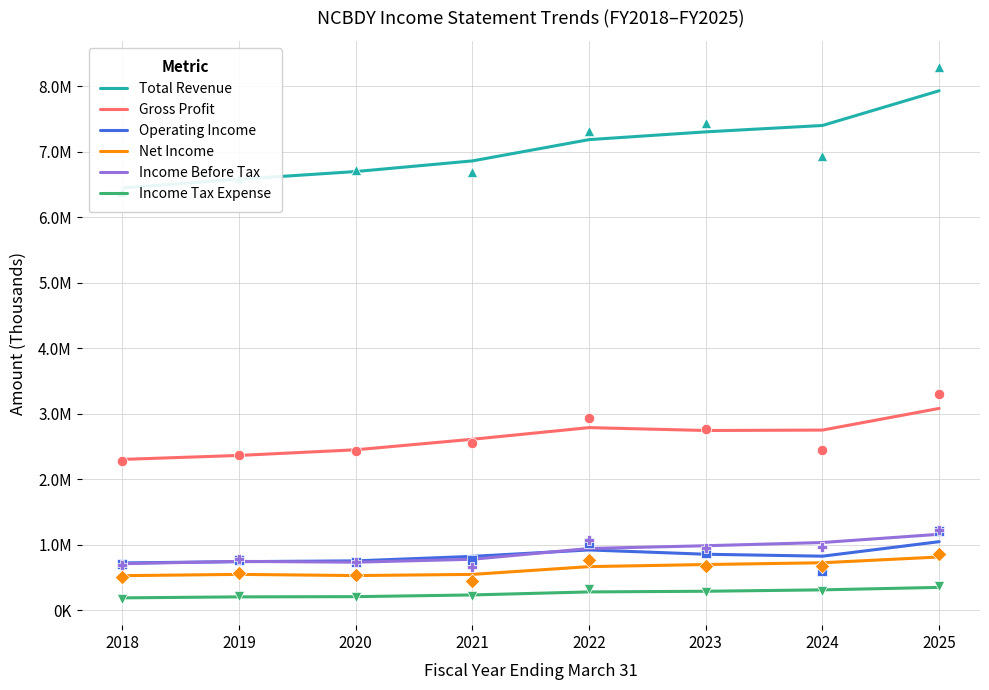

Which series contains the highest Y value?

Total Revenue